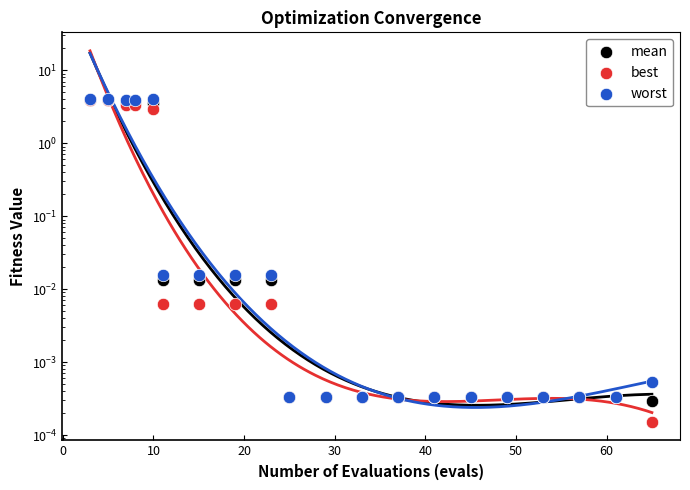

What are all the series names shown in the legend?

mean, best, worst